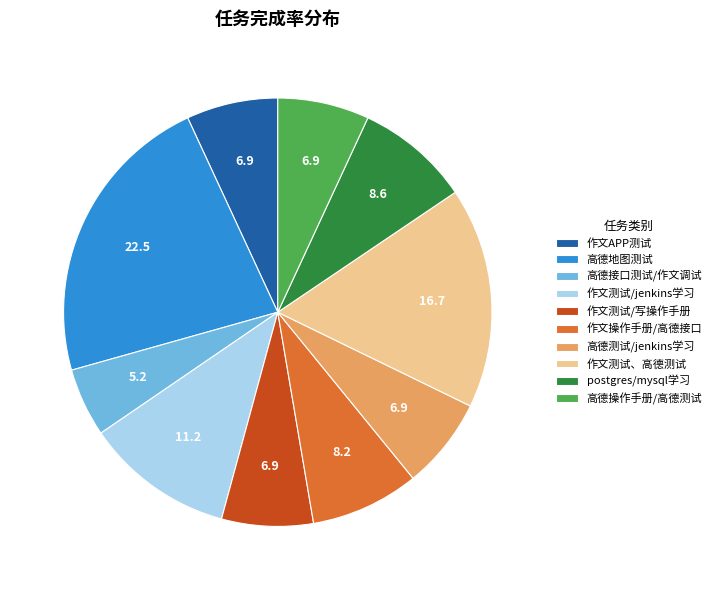

True or false: 作文测试/写操作手册 accounts for 16% of the total.

False